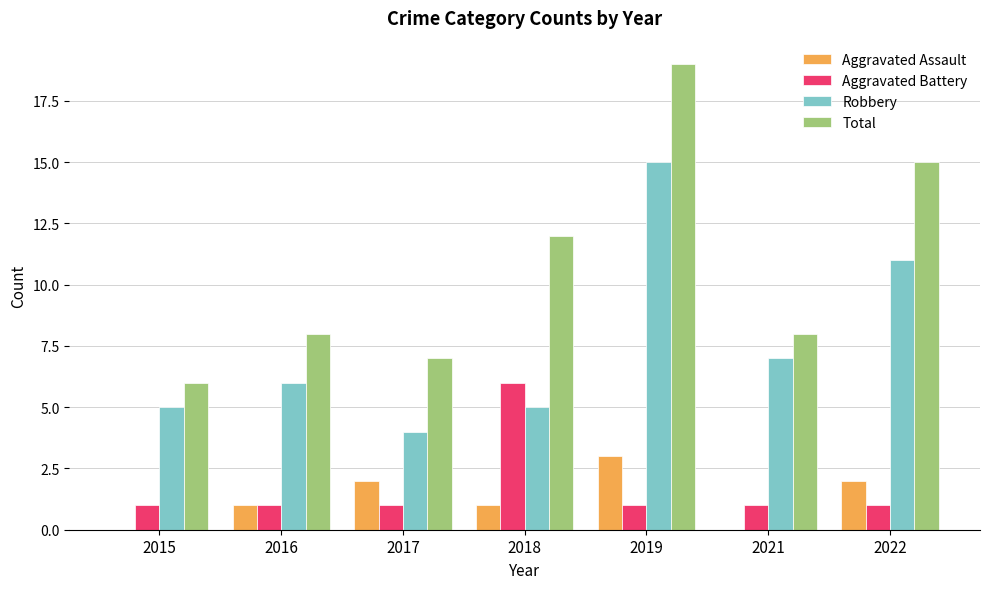

Between 2018 and 2022, which series saw the biggest shift?

Robbery